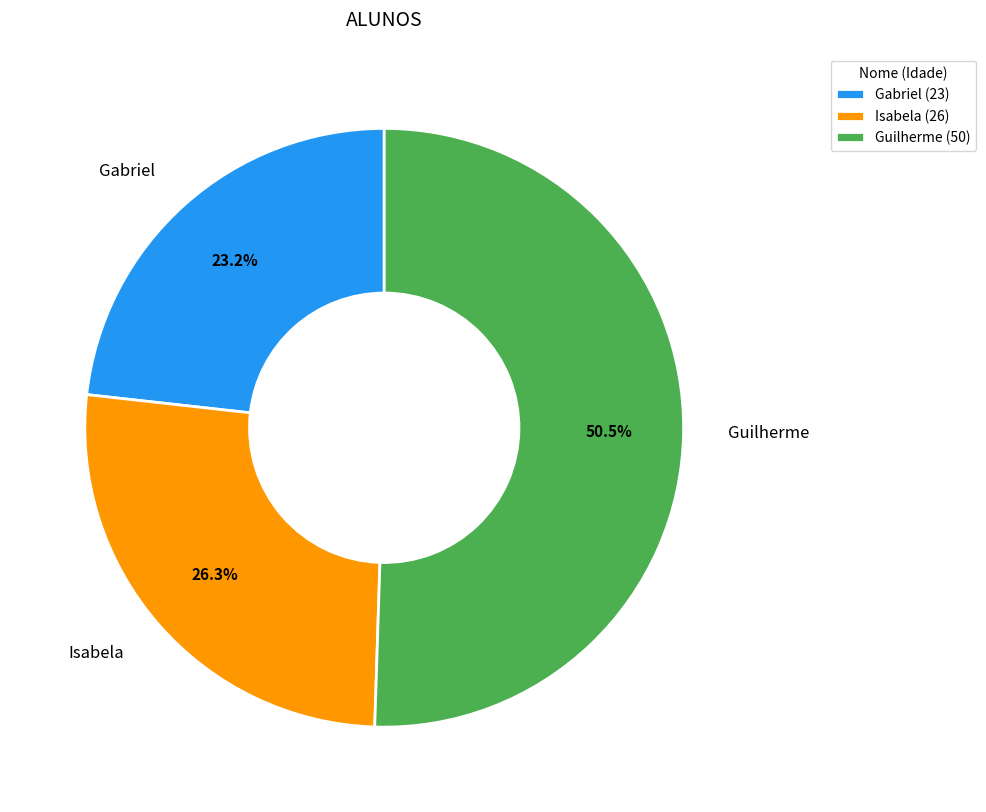

Rank the categories by value from lowest to highest.

Gabriel, Isabela, Guilherme